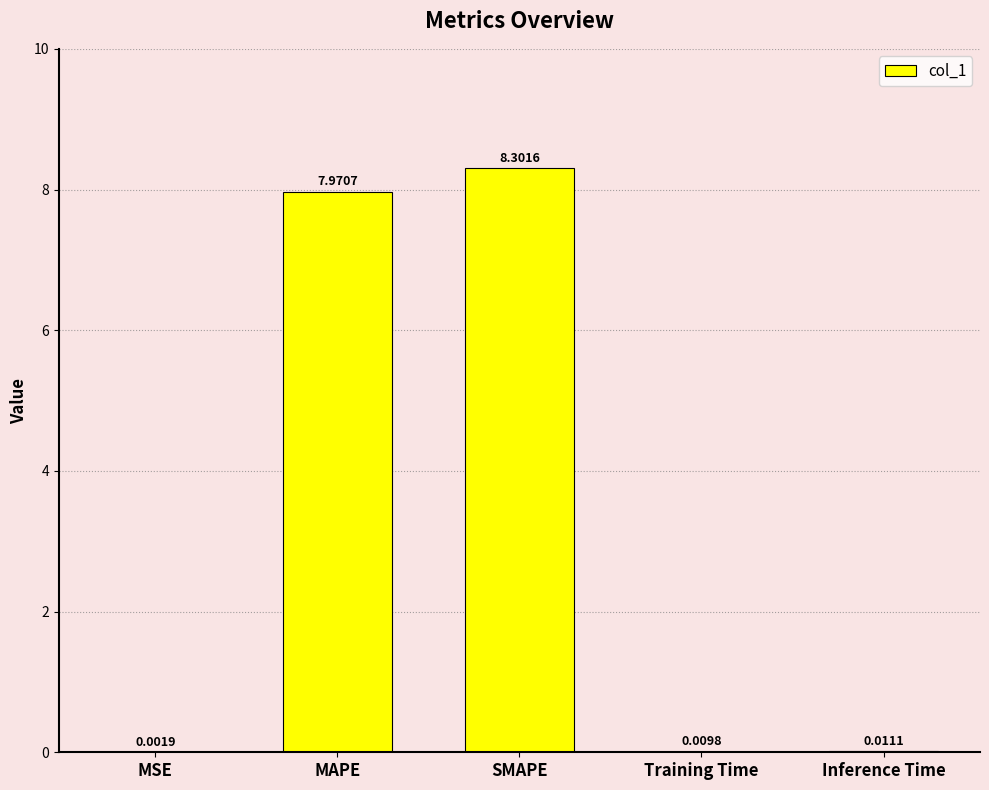

At which category does the chart reach its peak across all series?

SMAPE